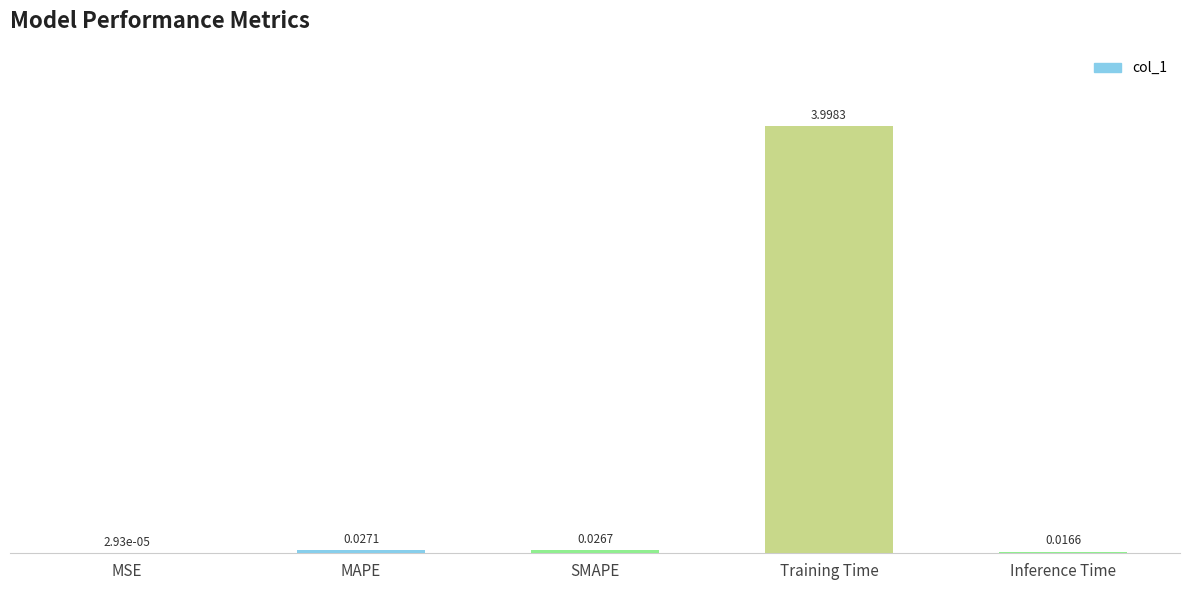

Between SMAPE and Training Time, which is larger?

Training Time